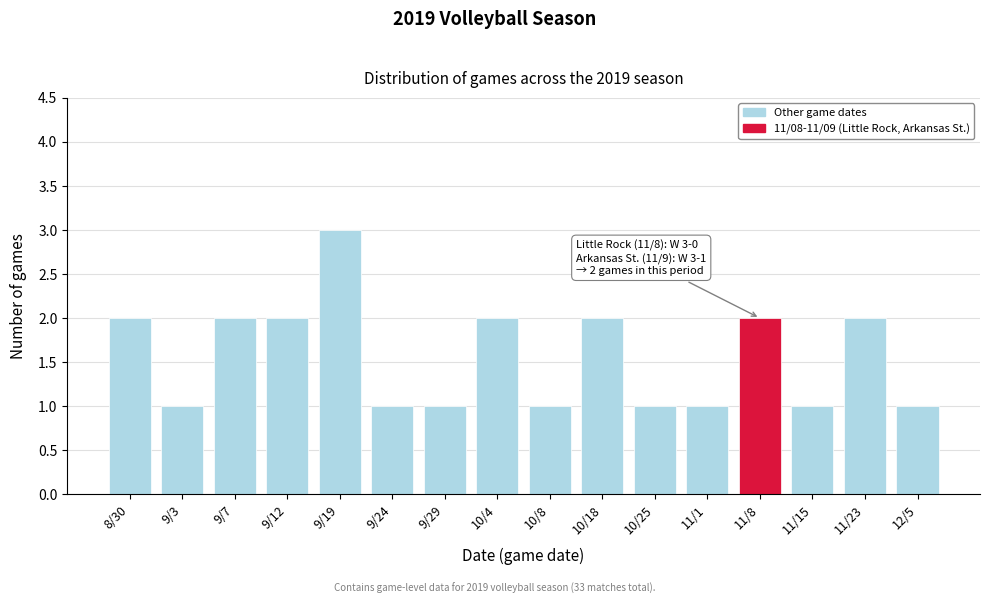

Reading left to right, what are all the values shown in this chart?

2	1	2	2	3	1	1	2	1	2	1	1	2	1	2	1